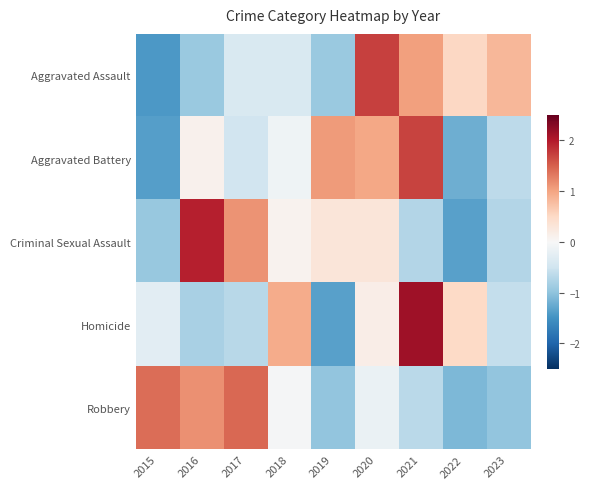

At how many categories does at least one series exceed 0?

9